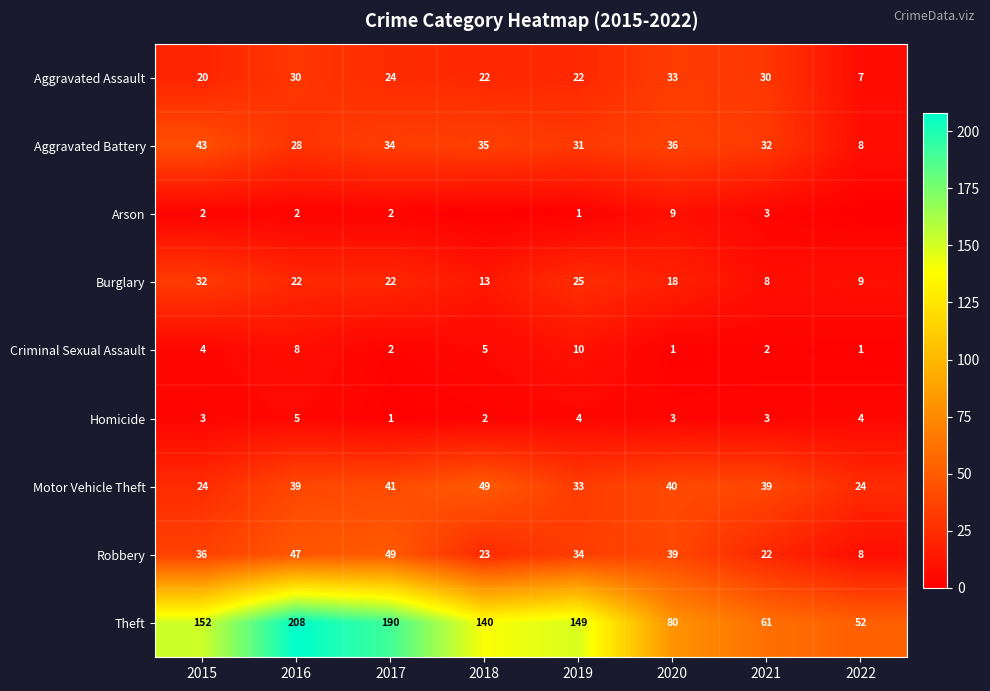

Count the number of data series in this chart.

9